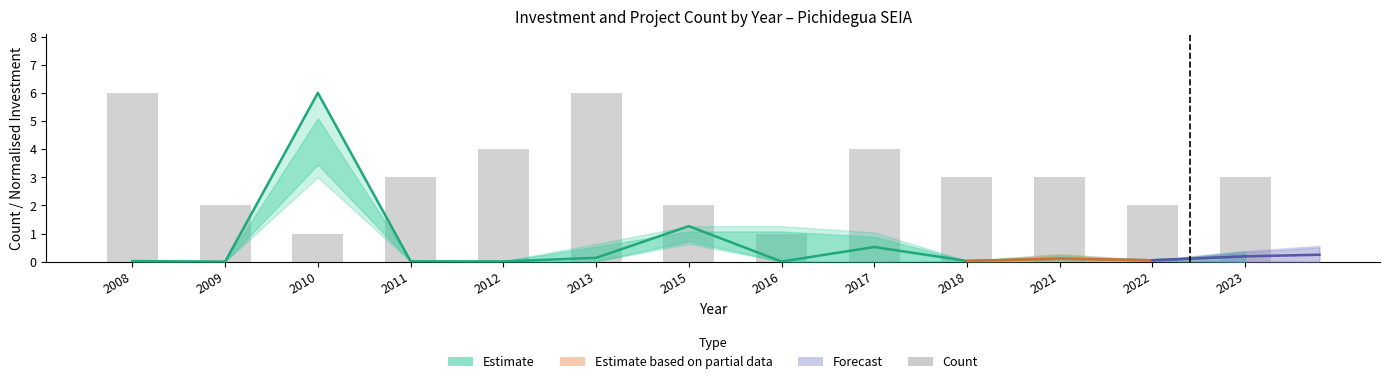

Which label corresponds to the smallest value in the chart?

2010